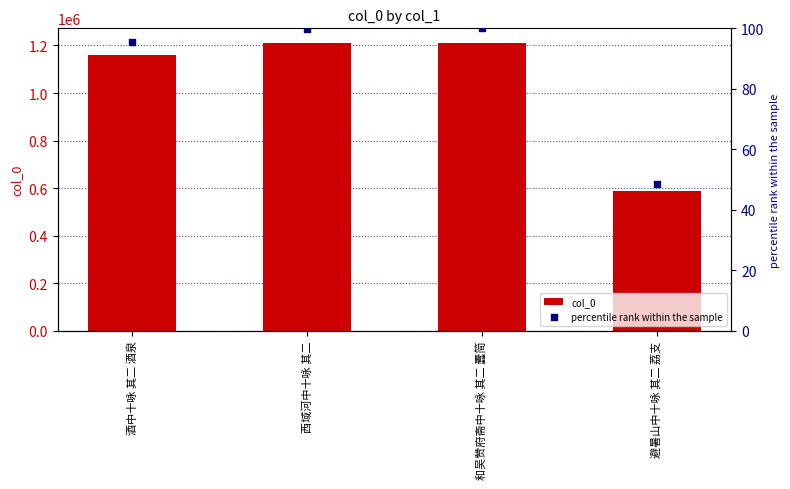

Is the value of percentile rank within the sample at 酒中十咏 其二 酒泉 greater than the value of col_0 at 西域河中十咏 其二?

No